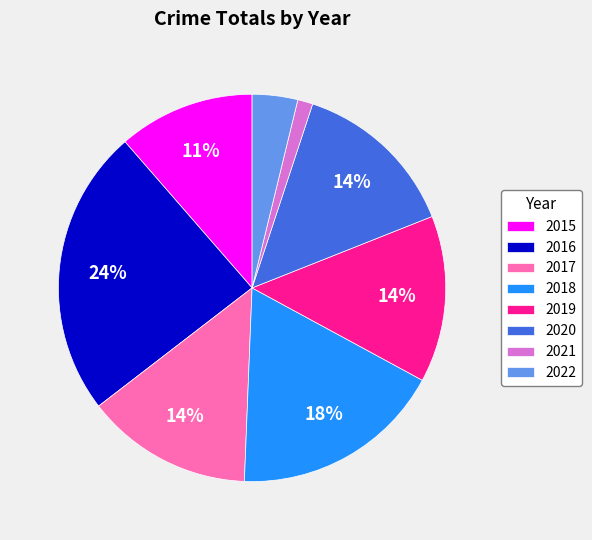

Which has a higher value, 2018 or 2020?

2018